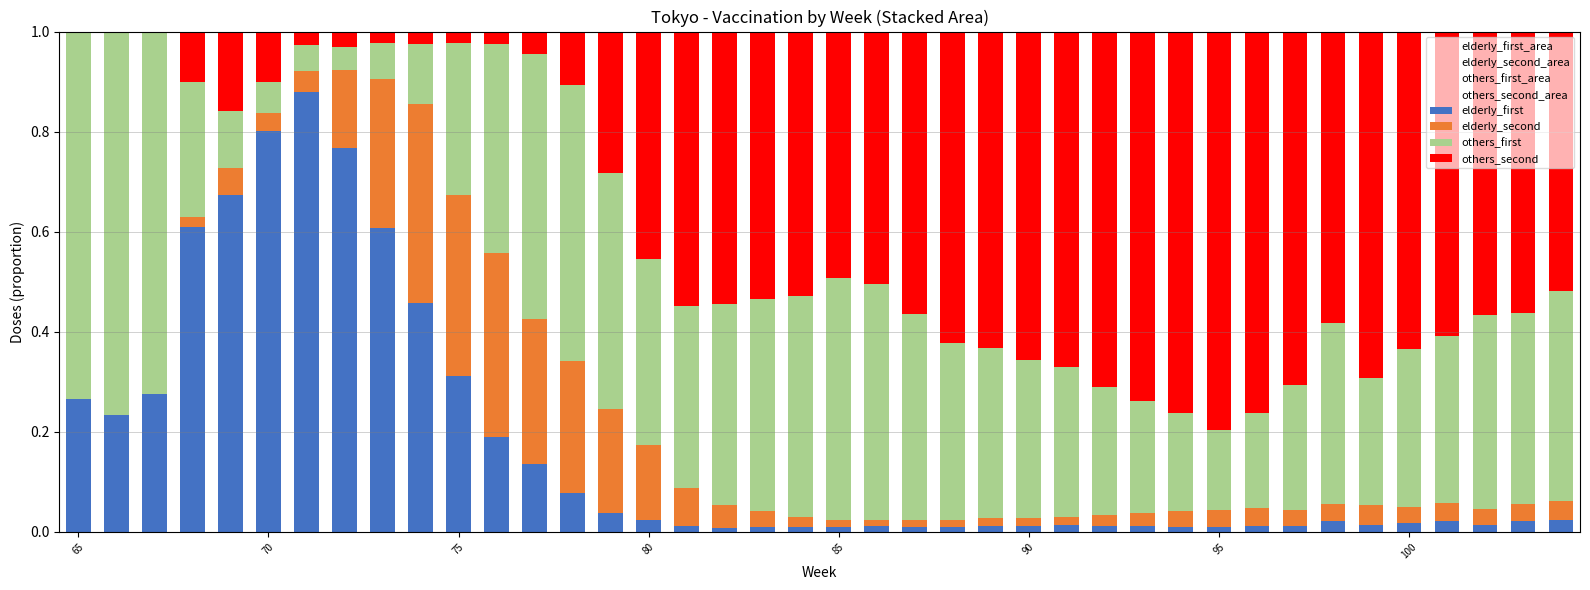

Are the bars grouped side by side (vs. stacked)?

No